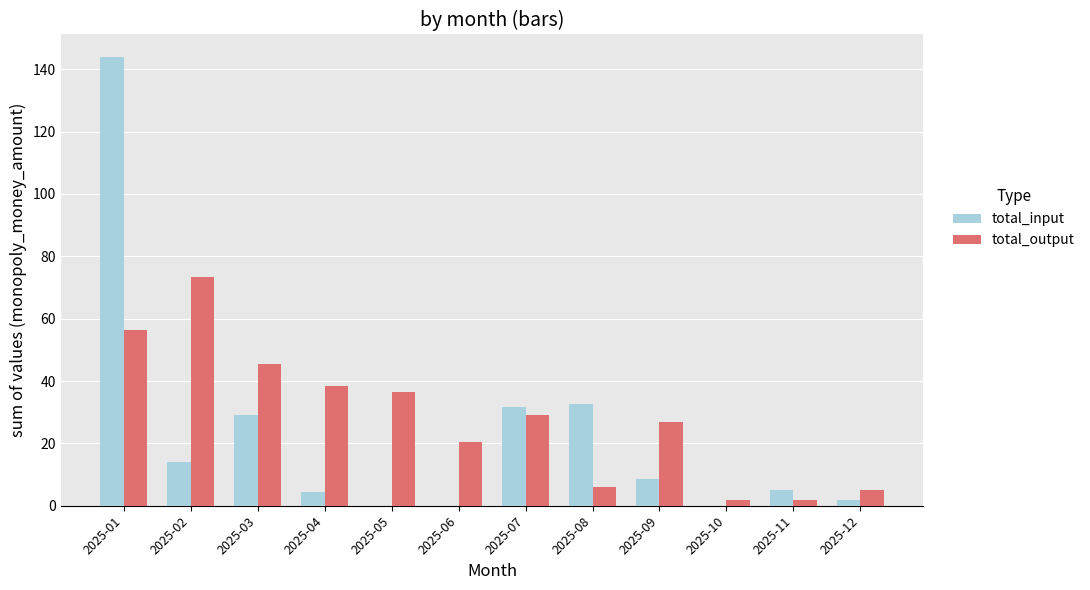

The value of total_output at 2025-03 is 77.2. True or false?

False